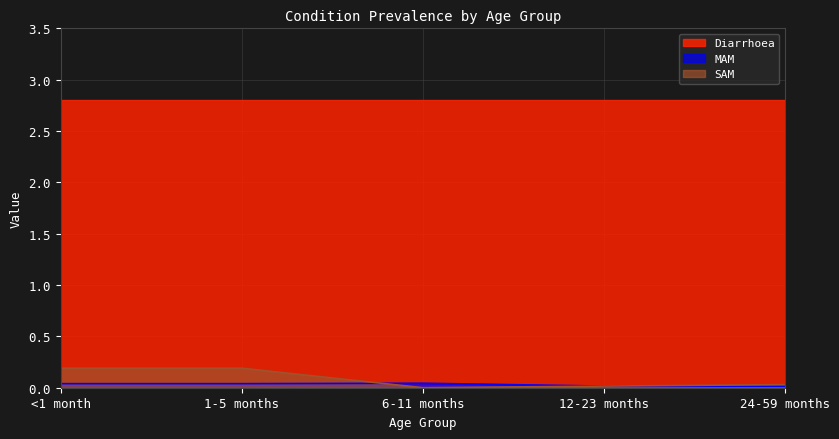

What are all the series names shown in the legend?

Diarrhoea, MAM, SAM